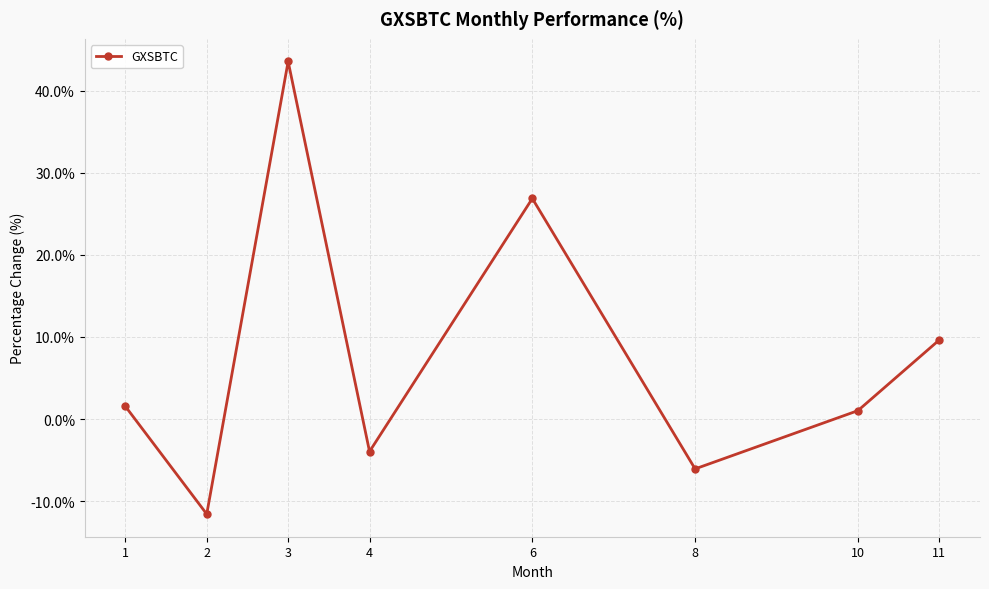

Count the number of categories in the chart.

8